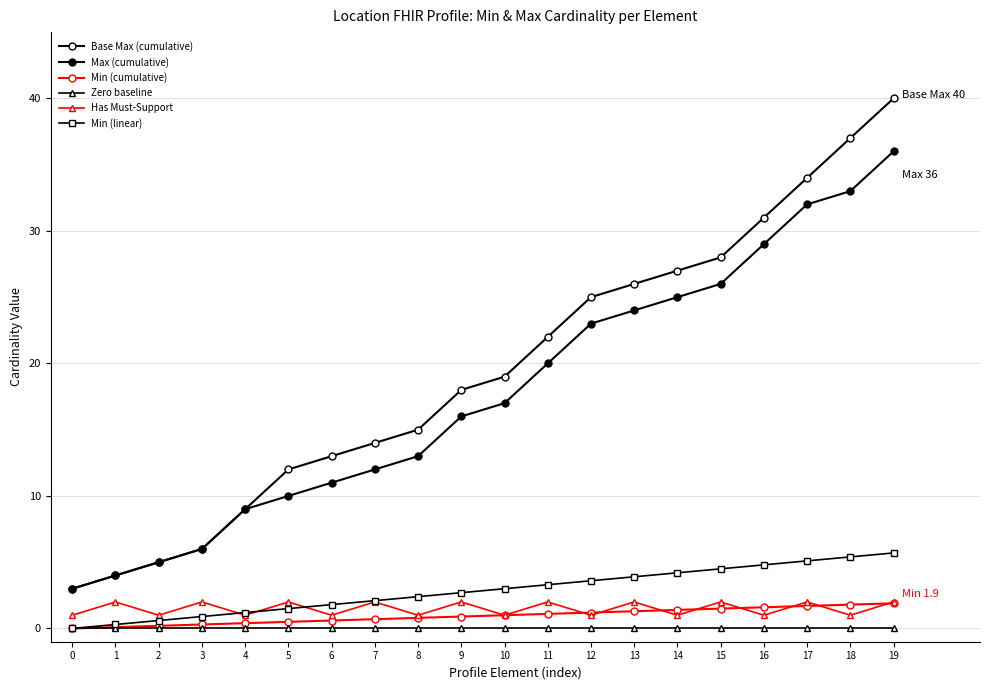

Between 0 and 19, which is larger?

19